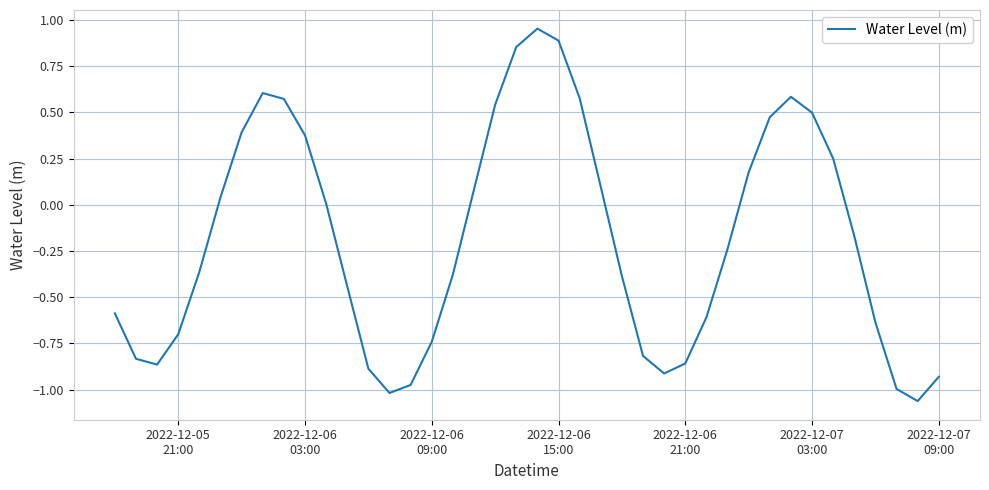

How many lines are shown in the chart?

1